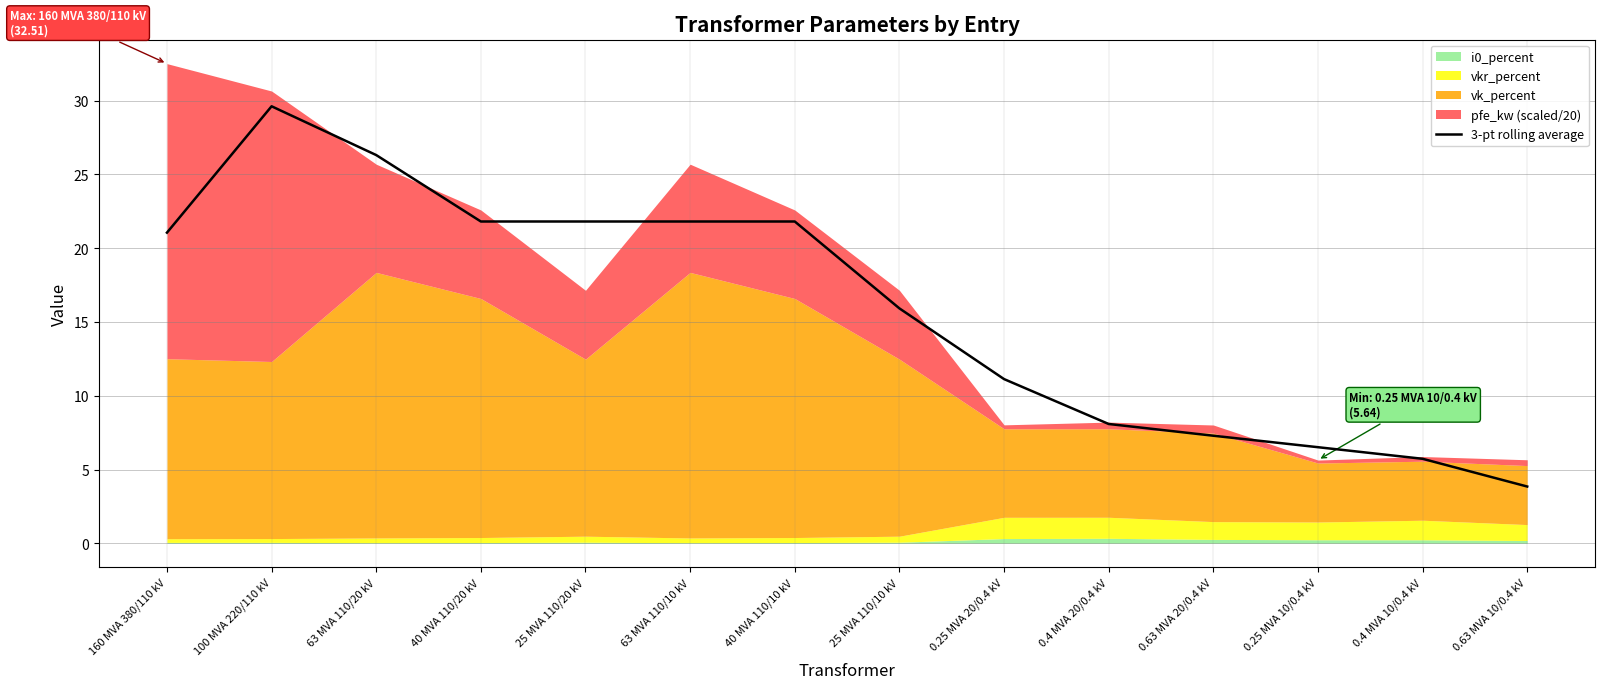

Reading left to right, list all the values displayed in this chart.

21.1	29.6	26.3	21.8	21.8	21.8	21.8	15.9	11.1	8.1	7.3	6.5	5.7	3.8